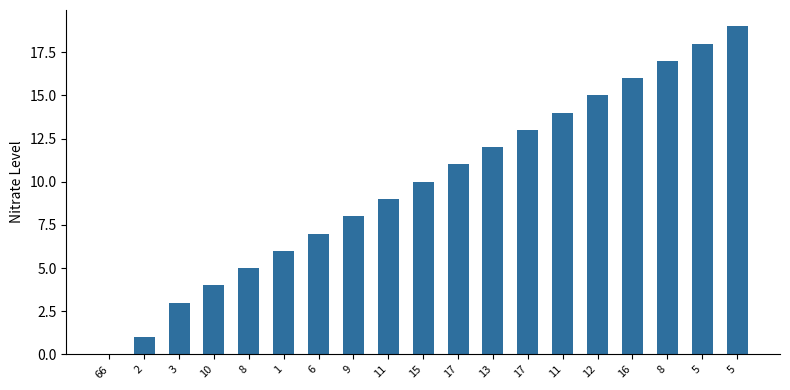

Which category has the highest value across all series?

5